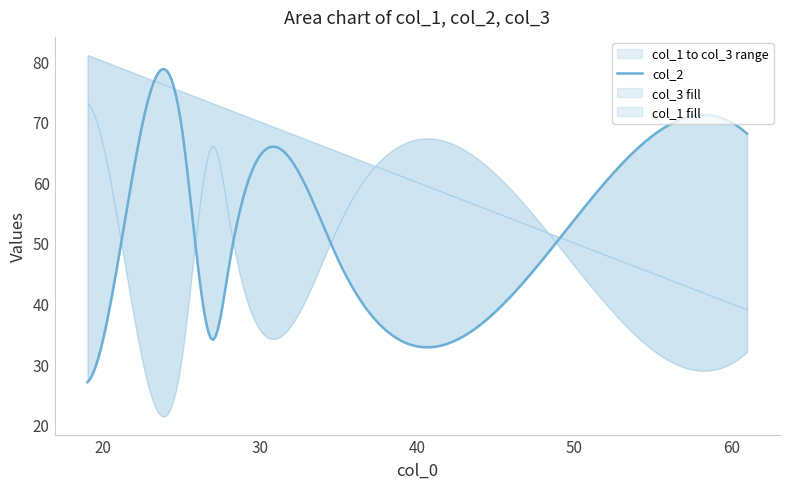

How many times do col_1 and col_2 cross each other?

2